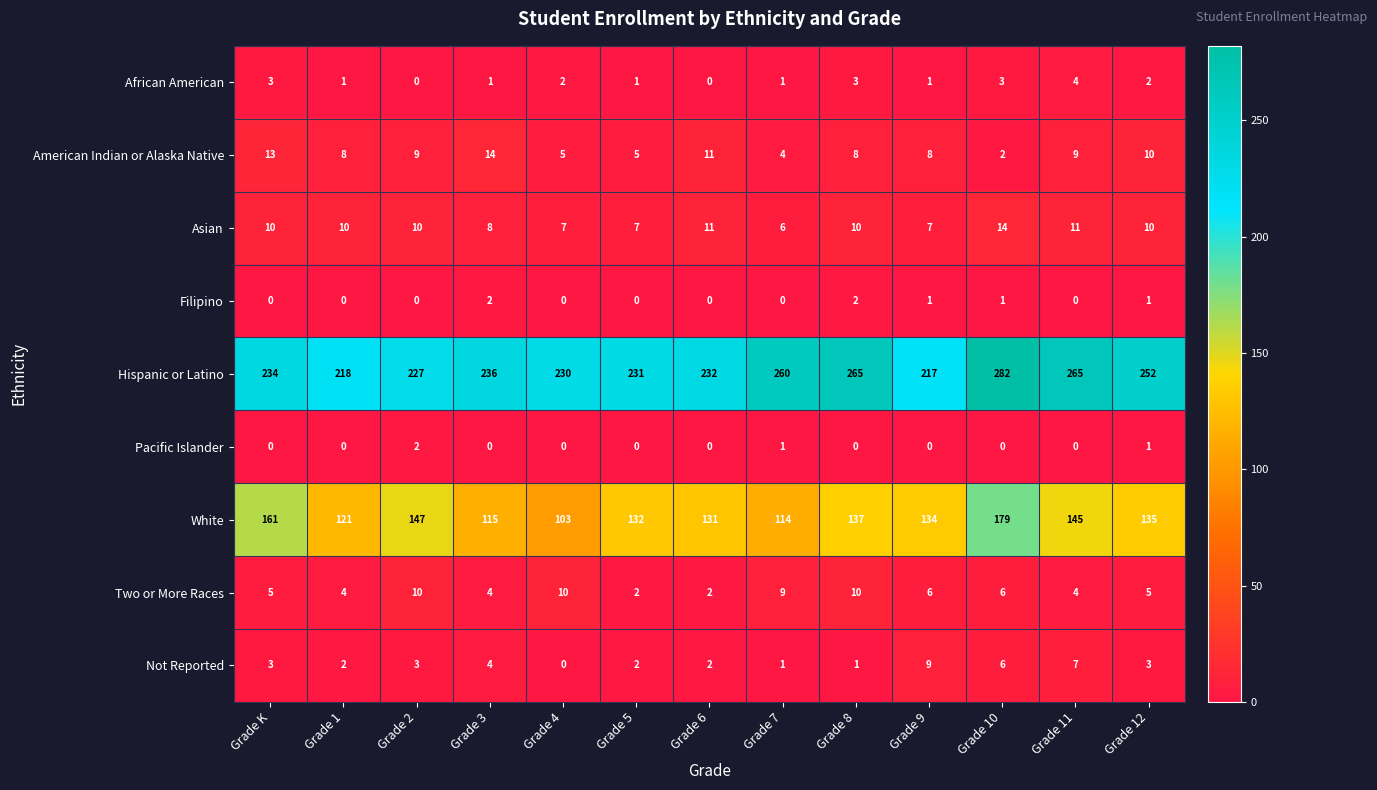

The Two or More Races series shows 7 at Grade 11. True or false?

False